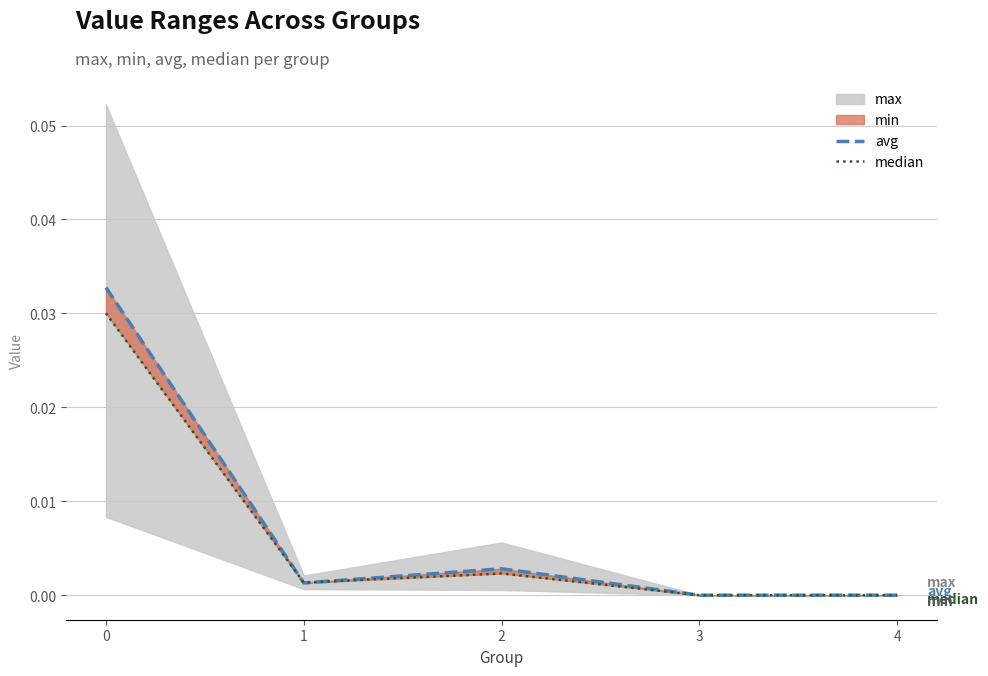

Is it true that avg equals 0.0 at 2?

True